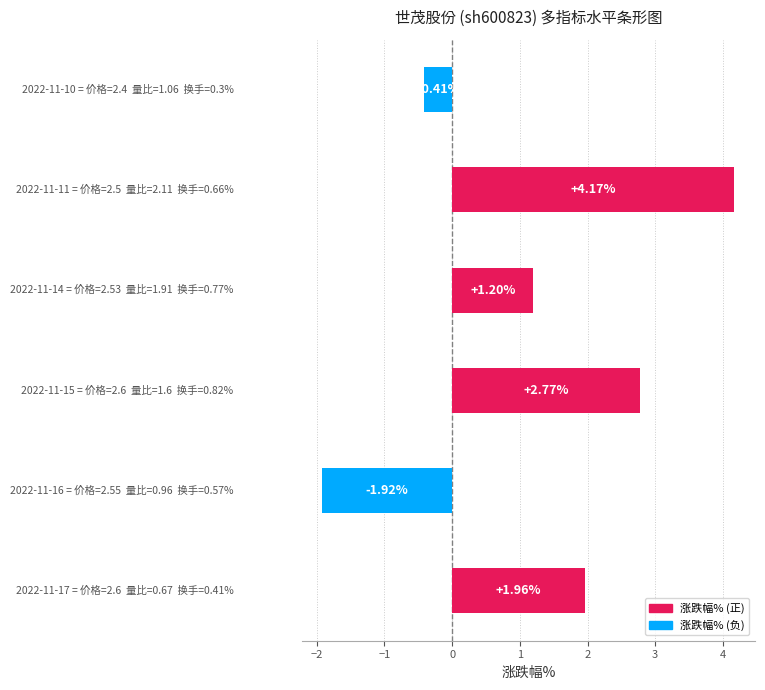

What is the sum of all values?

7.8